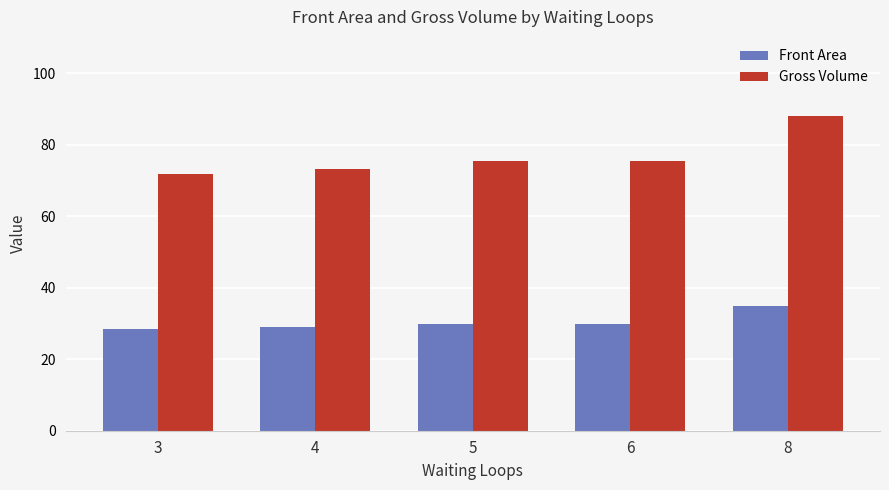

At which label does Front Area reach its peak?

8